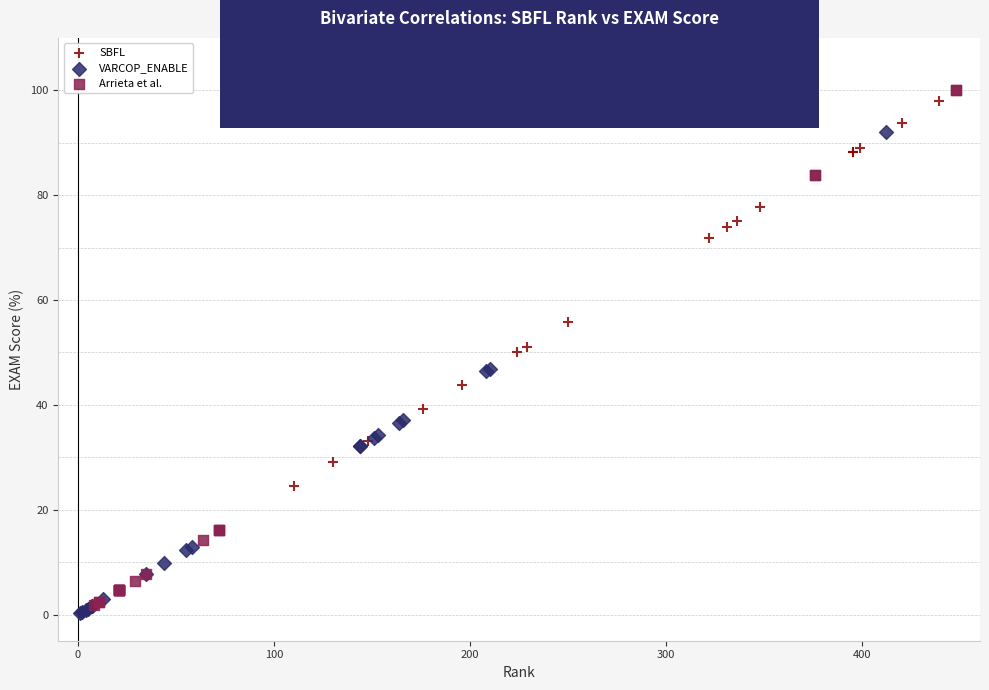

What are all the series names shown in the legend?

SBFL, VARCOP_ENABLE, Arrieta et al.